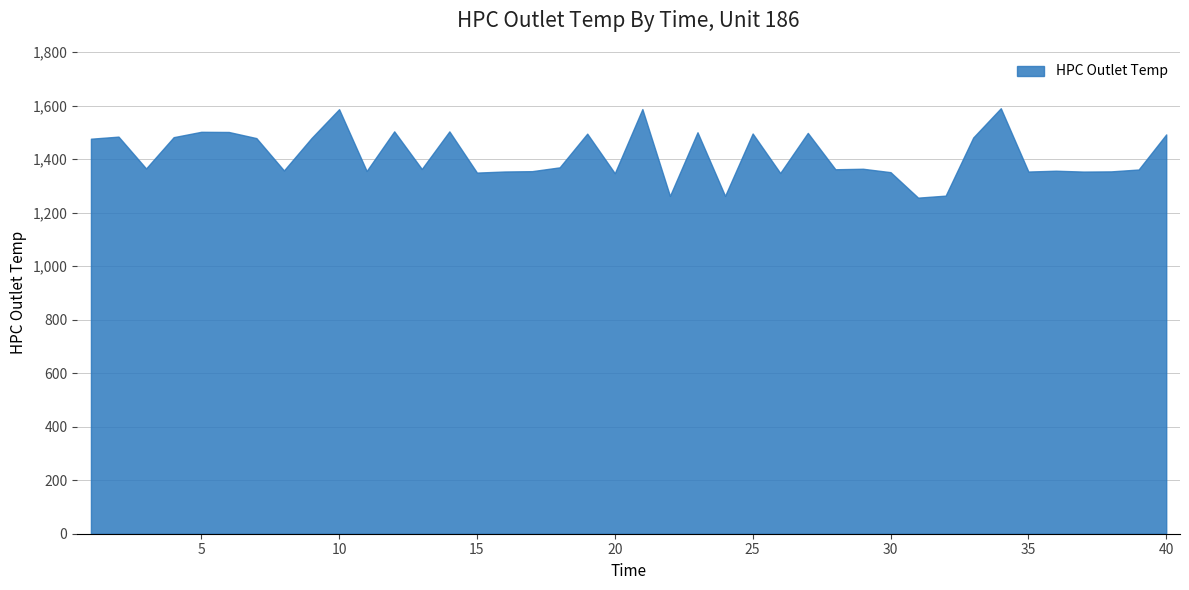

Reading left to right, what are all the values shown in this chart?

1=1476.0	2=1483.8	3=1364.8	4=1481.8	5=1501.8	6=1501.2	7=1478.2	8=1357.3	9=1478.6	10=1586.3	11=1355.4	12=1503.5	13=1362.9	14=1503.3	15=1349.4	16=1353.5	17=1354.7	18=1369.0	19=1494.9	20=1347.0	21=1586.7	22=1262.3	23=1500.0	24=1262.3	25=1495.5	26=1347.9	27=1497.6	28=1361.8	29=1363.7	30=1351.0	31=1255.8	32=1263.3	33=1480.5	34=1589.9	35=1353.3	36=1356.4	37=1353.2	38=1353.9	39=1360.9	40=1492.0